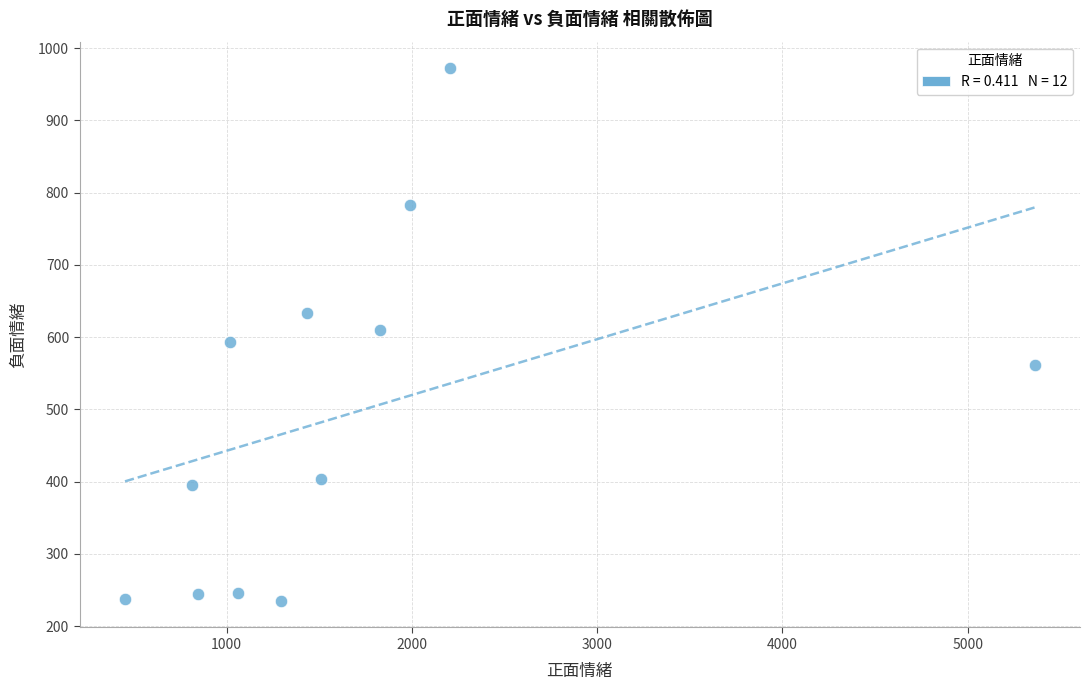

What is the average Y value?

493